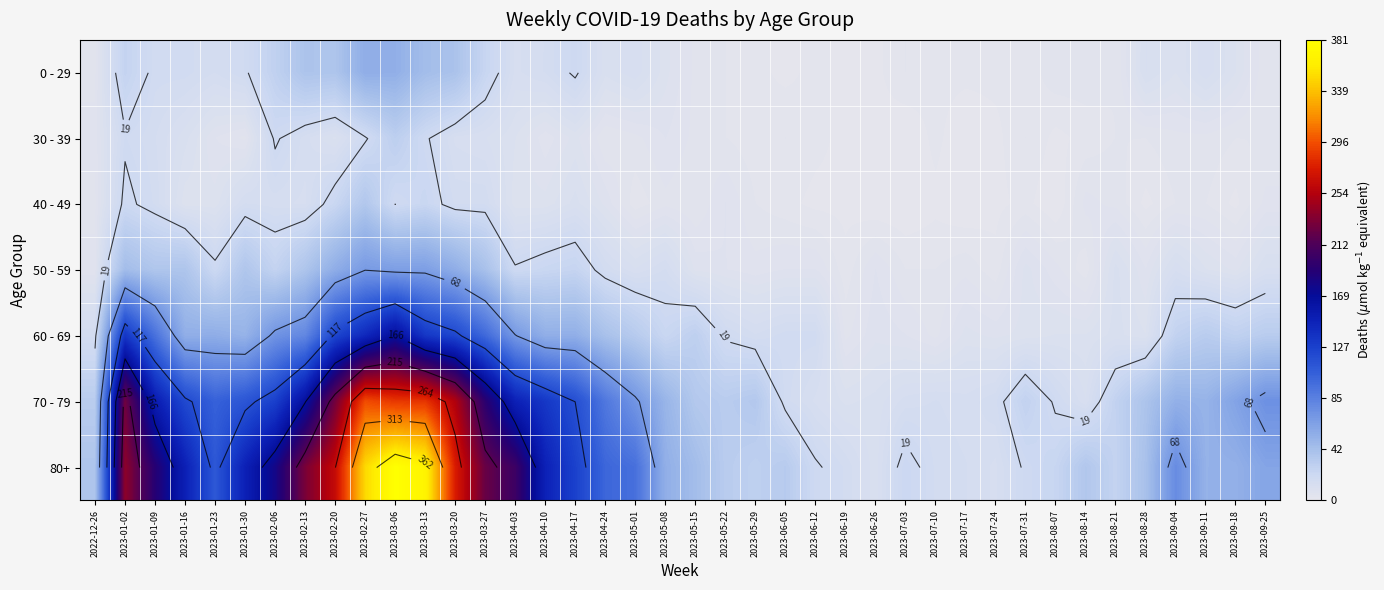

How many values in the 70 - 79 series exceed 62?

19